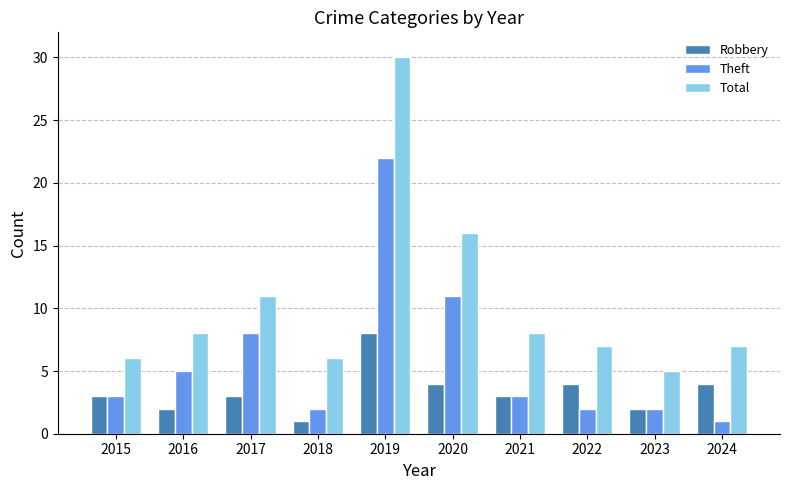

What is the value of the Theft bar at the 7th from the left?

3